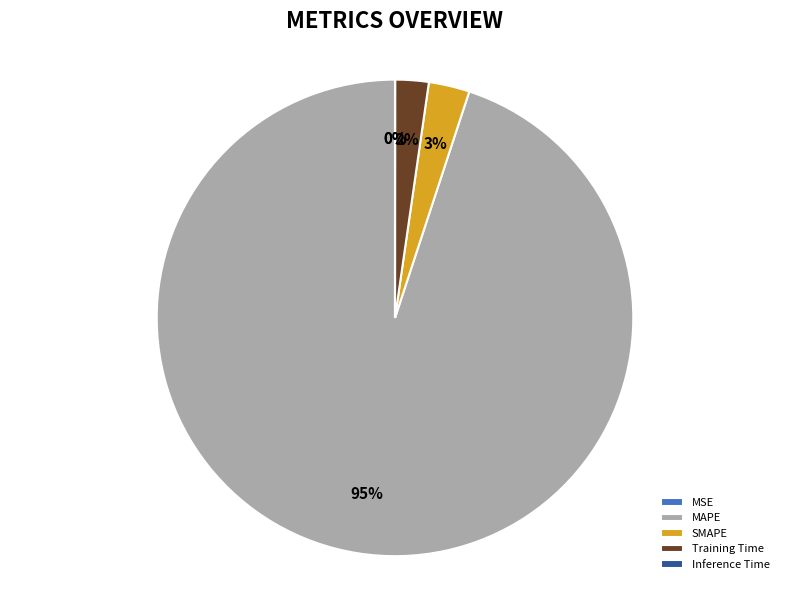

What percentage is the SMAPE slice, to the nearest percent?

3%